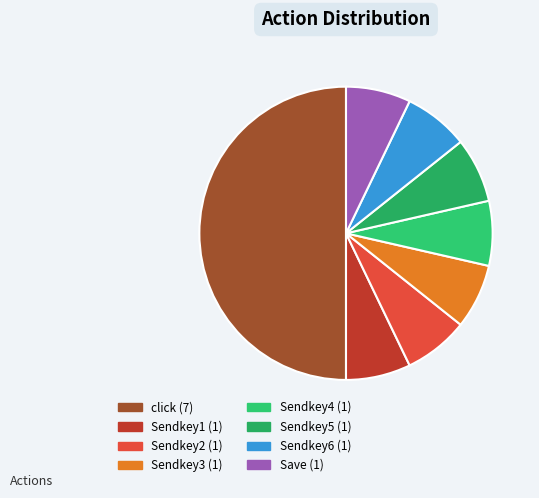

To the nearest percent, what percentage of the pie is Sendkey2?

7%